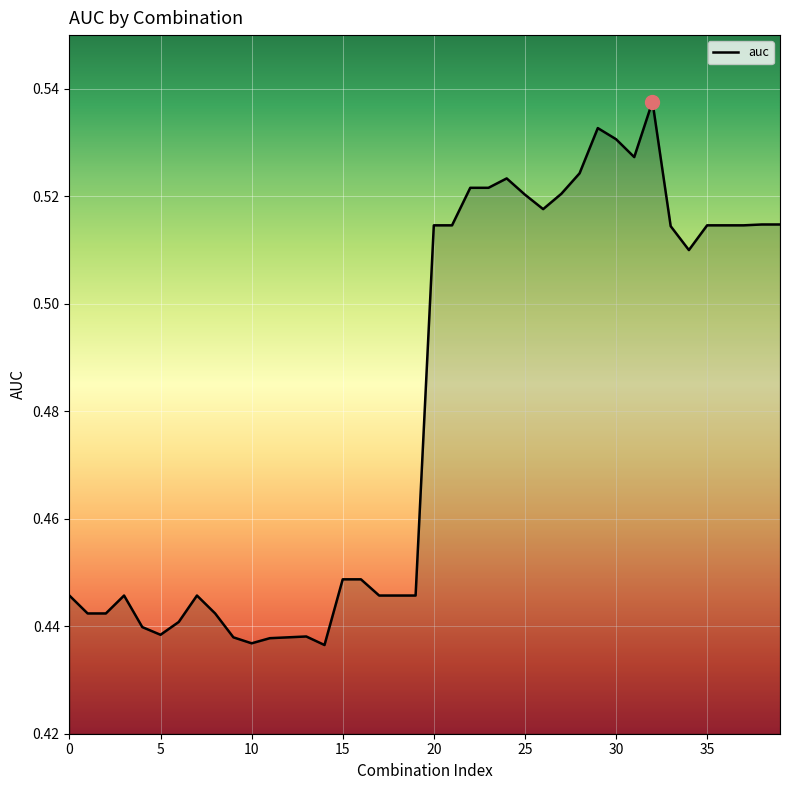

How many lines are shown in the chart?

1